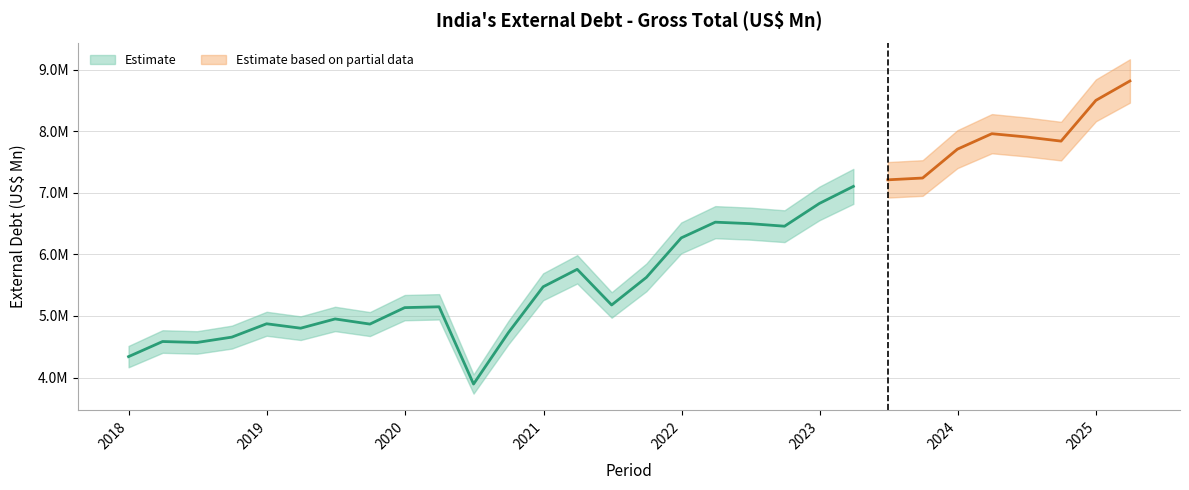

What is the change in value from 2020-12-31 to 2024-09-30?

+2366173.7